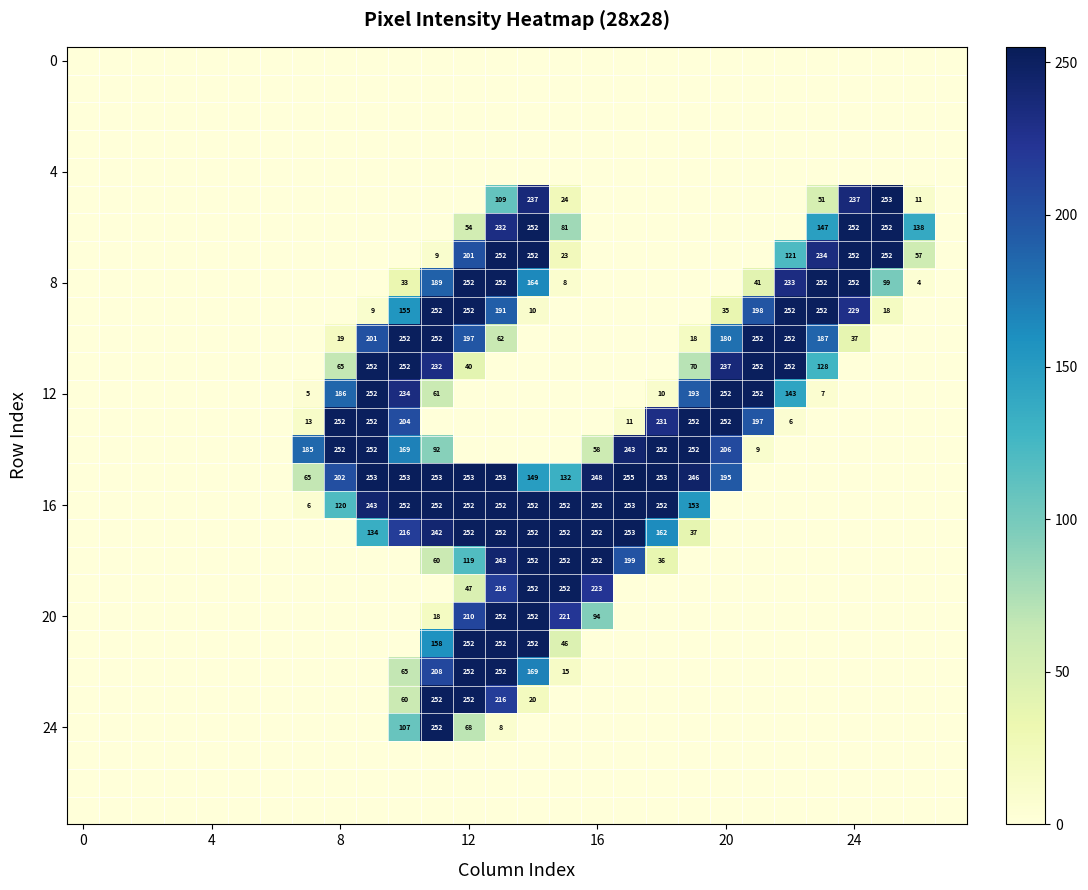

What is the sum of all 8 values?

1779